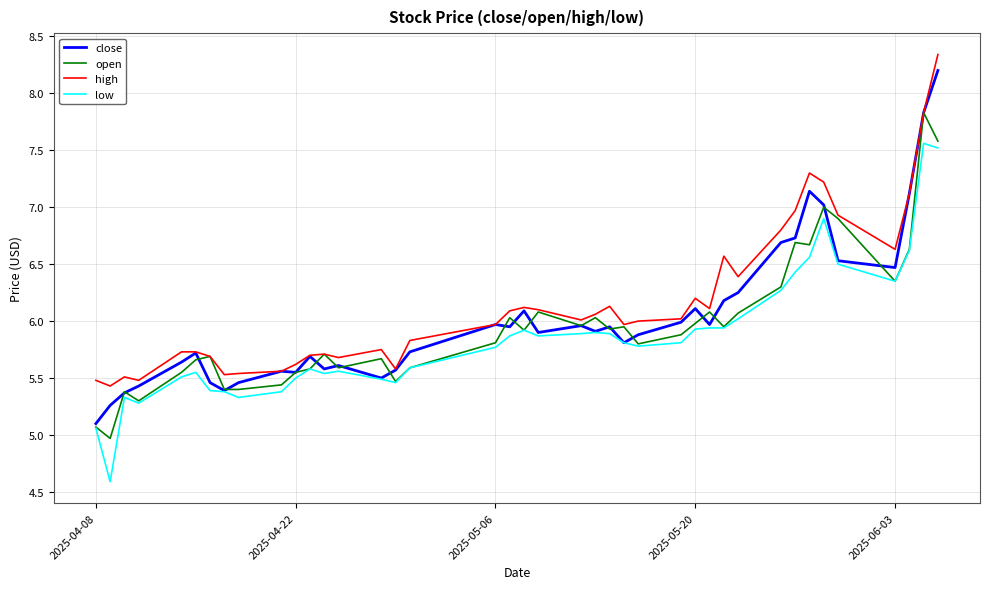

Count the number of data series in this chart.

4